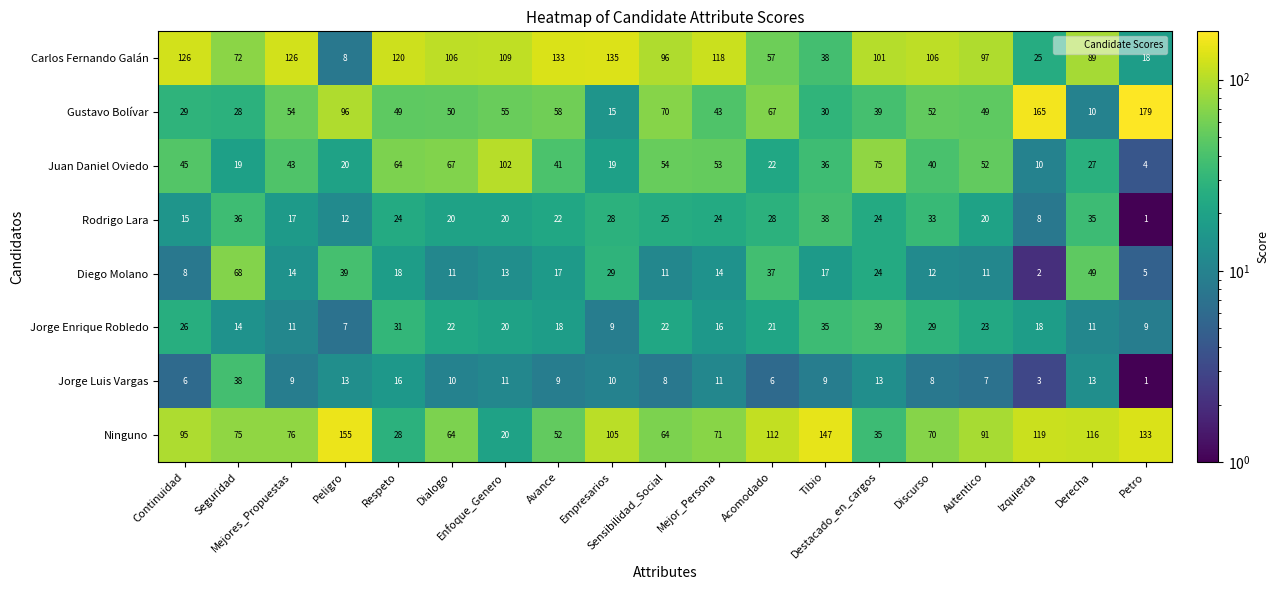

Which series has the largest range (max minus min)?

Gustavo Bolívar